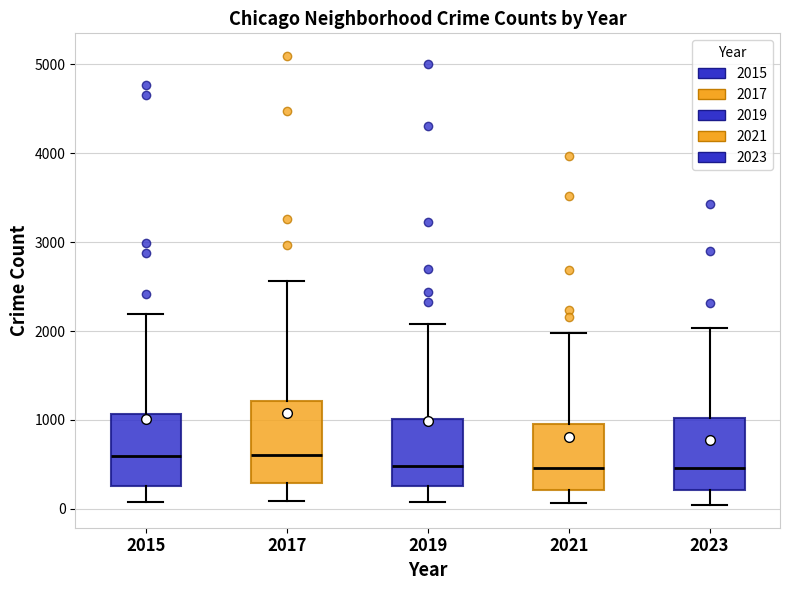

Comparing the boxes themselves (not the whiskers), which one is the tallest?

2017